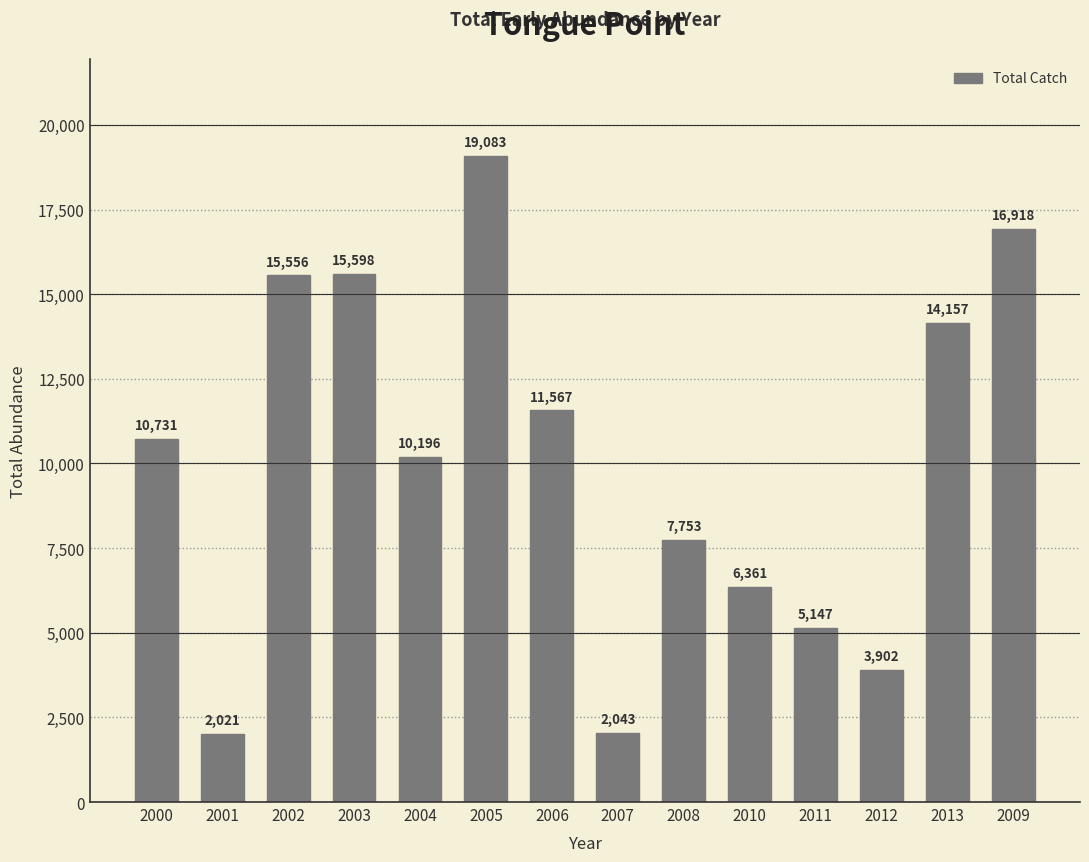

Count the number of data series in this chart.

1